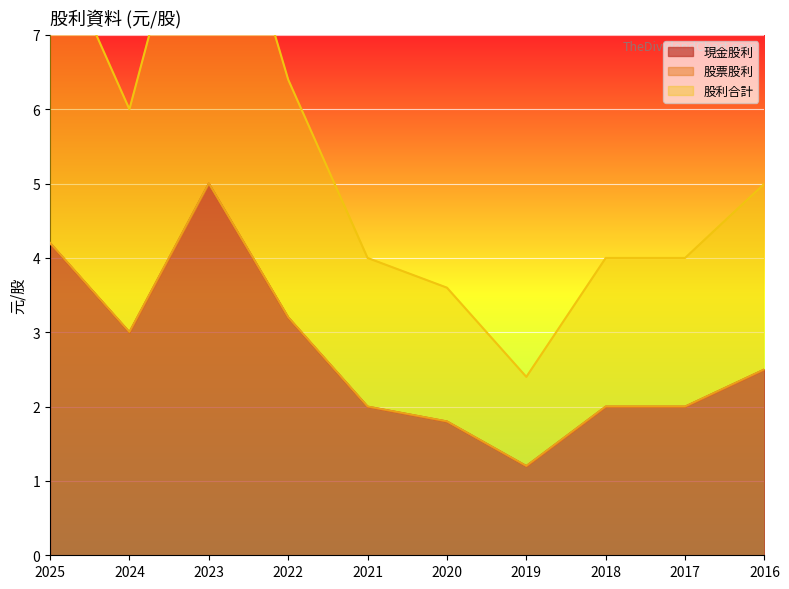

True or false: 股利合計 has more than 1 interior local peaks.

False